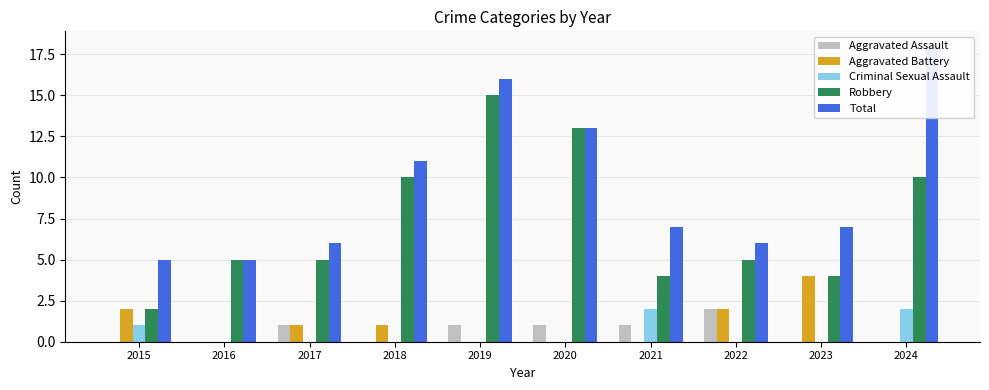

Which series has the largest total across all categories?

Total